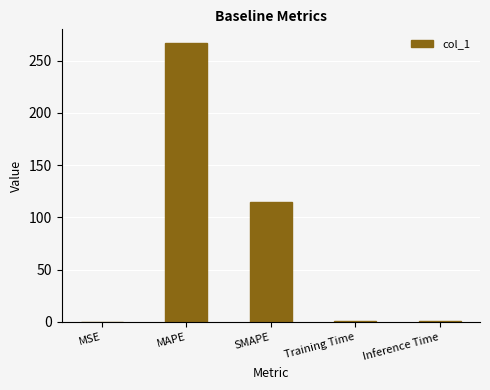

True or false: the data shows 114.3 at SMAPE.

True